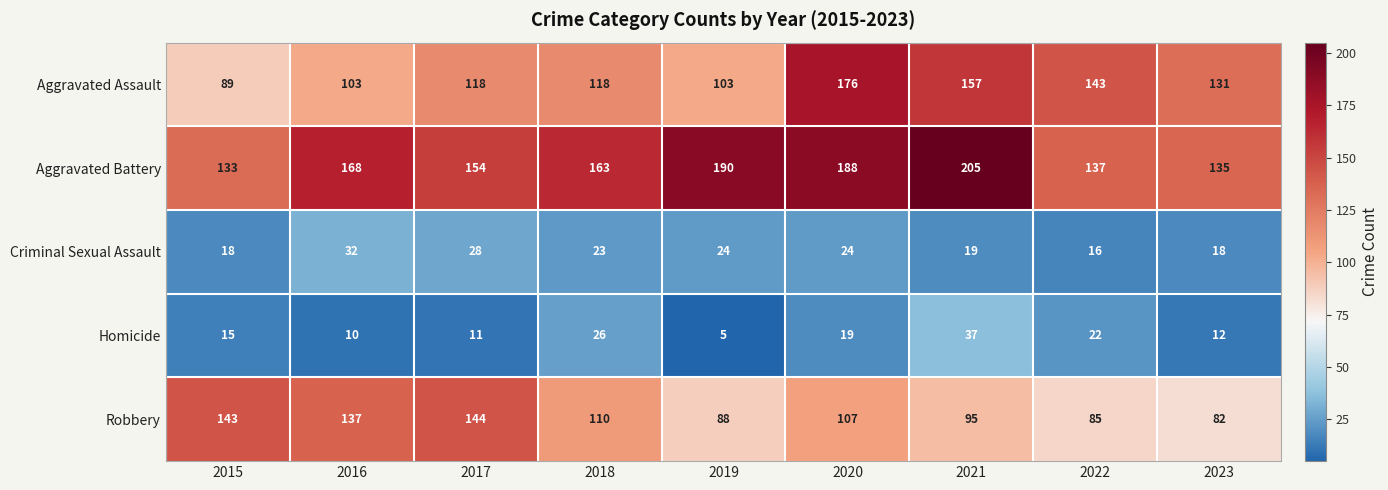

What is the greatest value displayed?

205